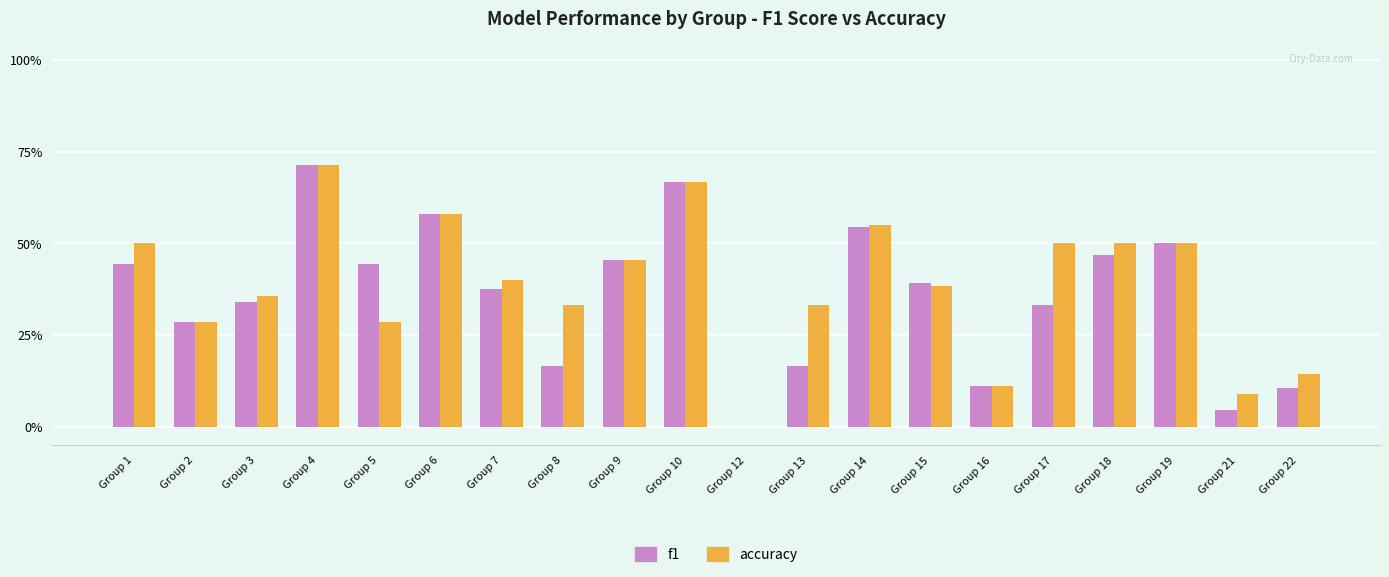

What are all the series names shown in the legend?

f1, accuracy